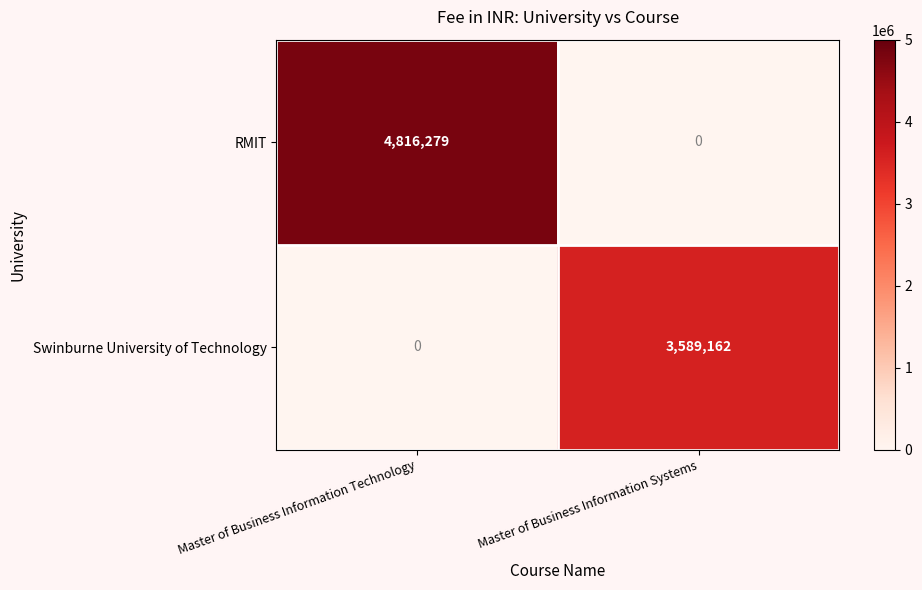

The value of RMIT at Master of Business Information Systems is 0. True or false?

True